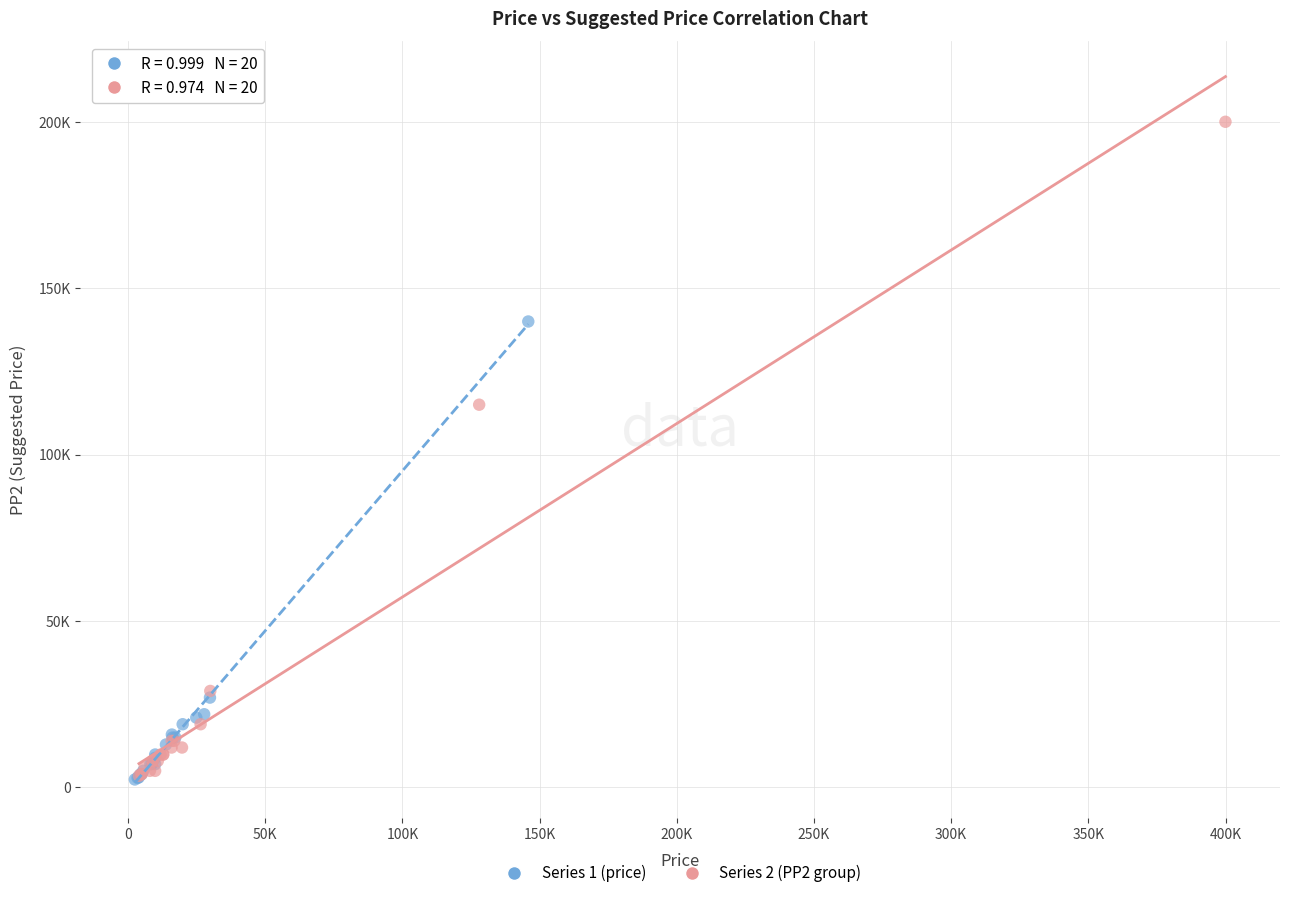

What are all the series names shown in the legend?

Series 1 (price), Series 2 (PP2 group)